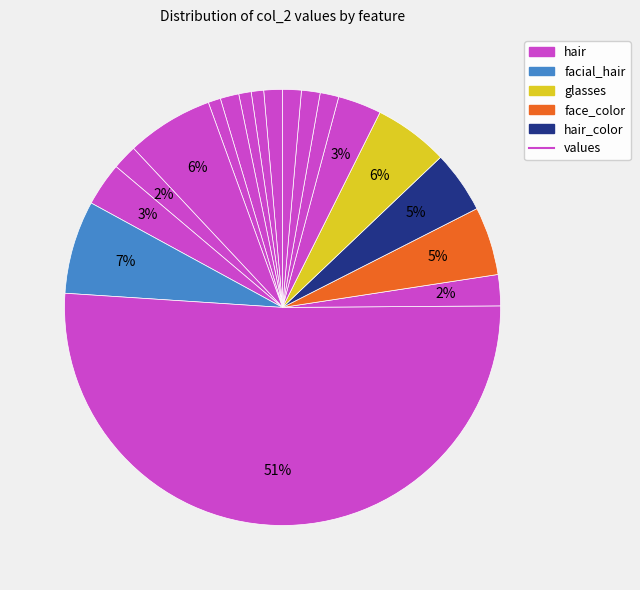

Count the number of slices in the pie.

18